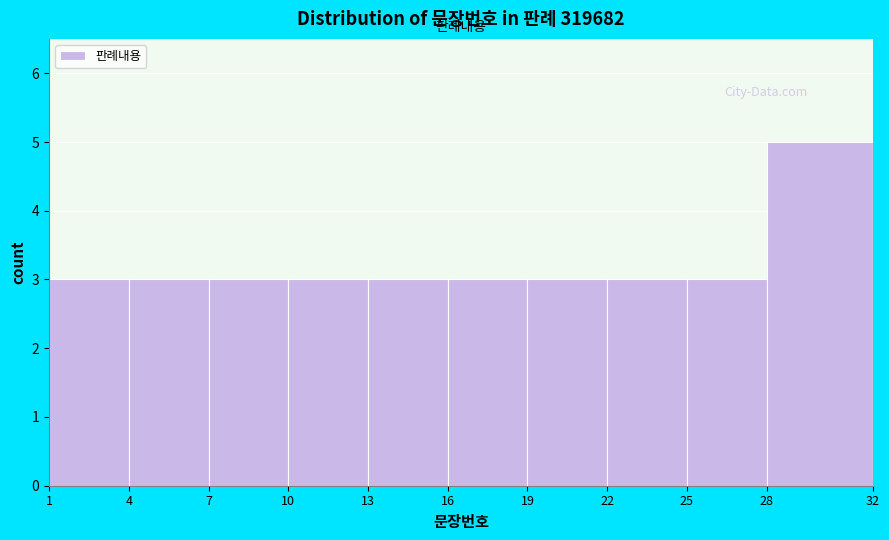

How tall is the bar that spans 10 to 13 on the x-axis? The values are not printed on the chart, so give them approximately, as read against the axis.

3